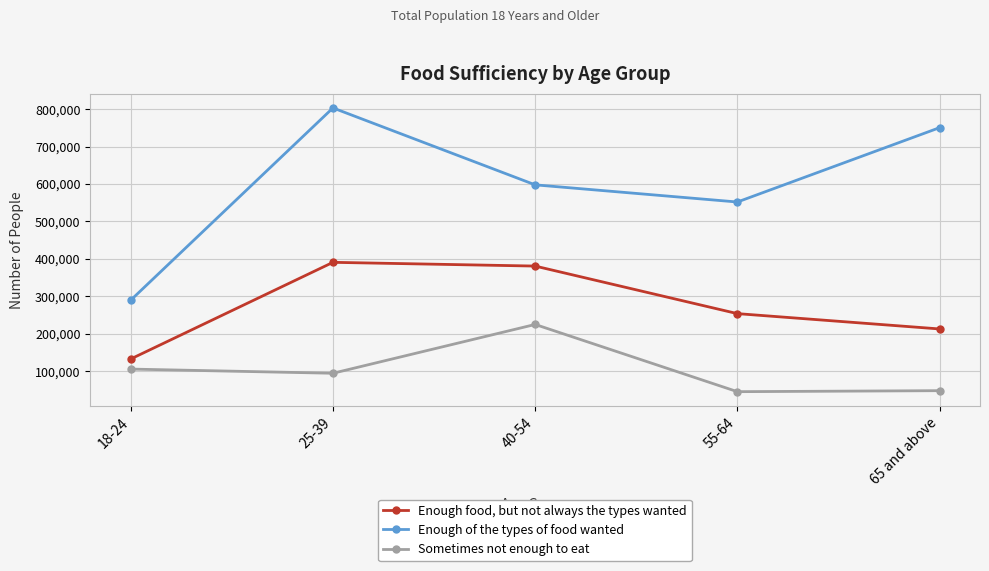

Rank the series at 55-64 from highest to lowest value.

Enough of the types of food wanted, Enough food, but not always the types wanted, Sometimes not enough to eat